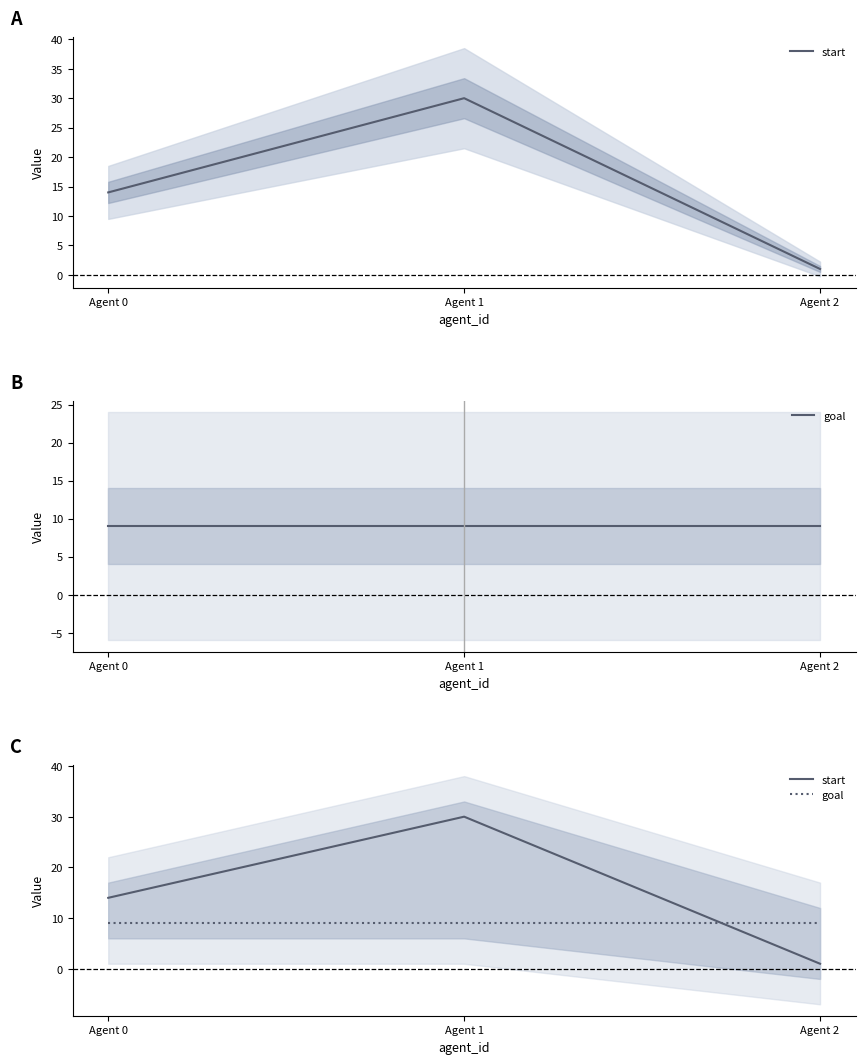

Is this an area chart (filled region under the line)?

No